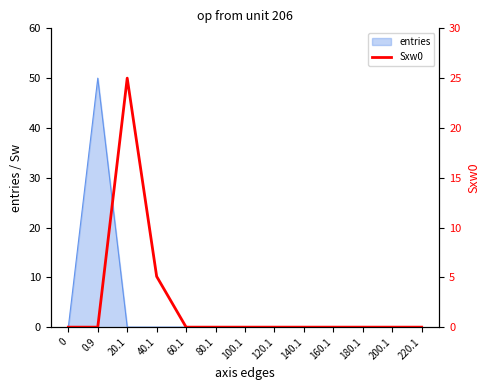

The entries series shows 0.0 at 40.1. True or false?

True